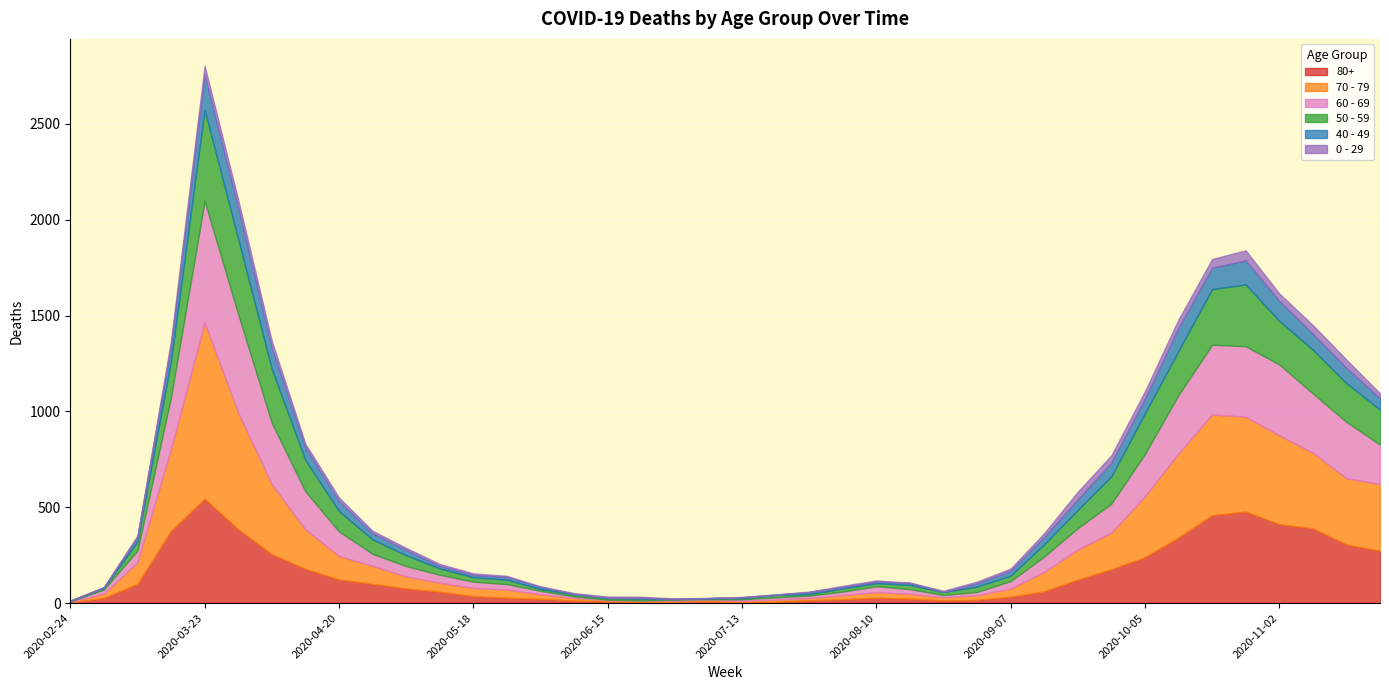

True or false: 0 - 29 has more than 0 points higher than both neighbors.

True